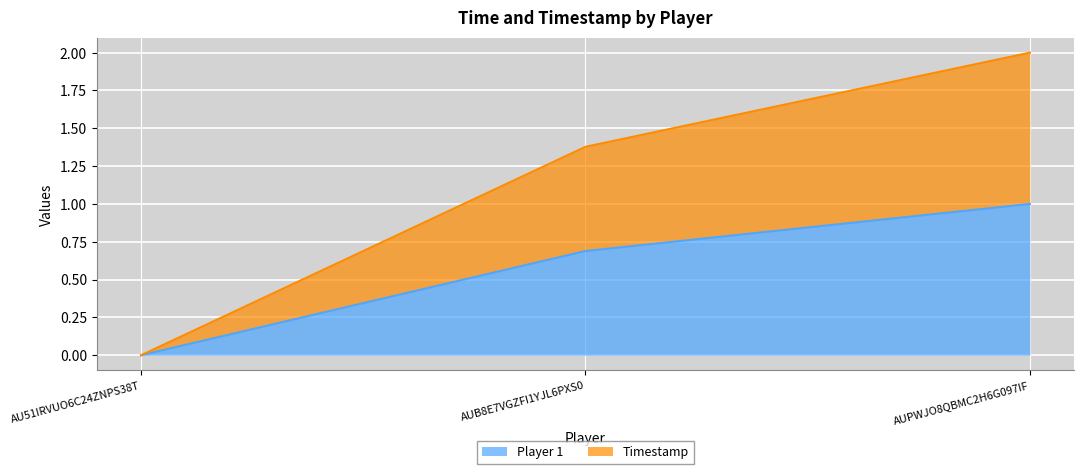

At which label does Timestamp reach its peak?

AUPWJO8QBMC2H6G097IF